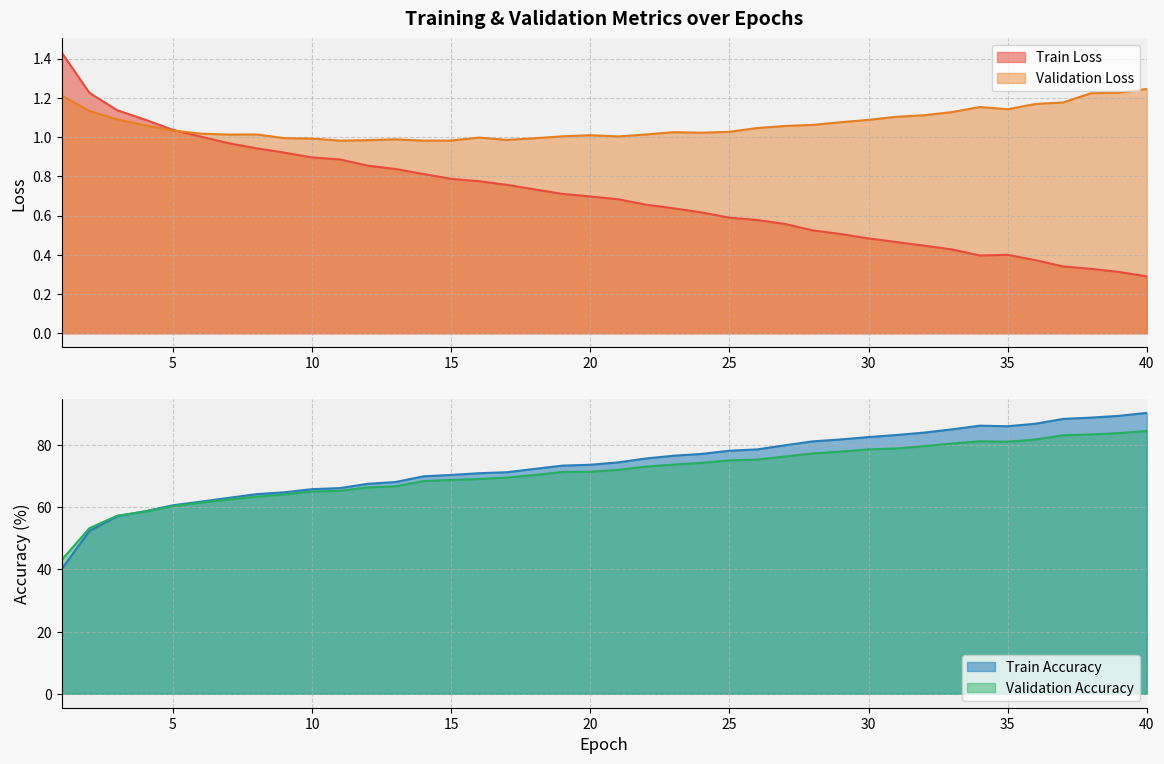

Between 20 and 1, which is larger?

1